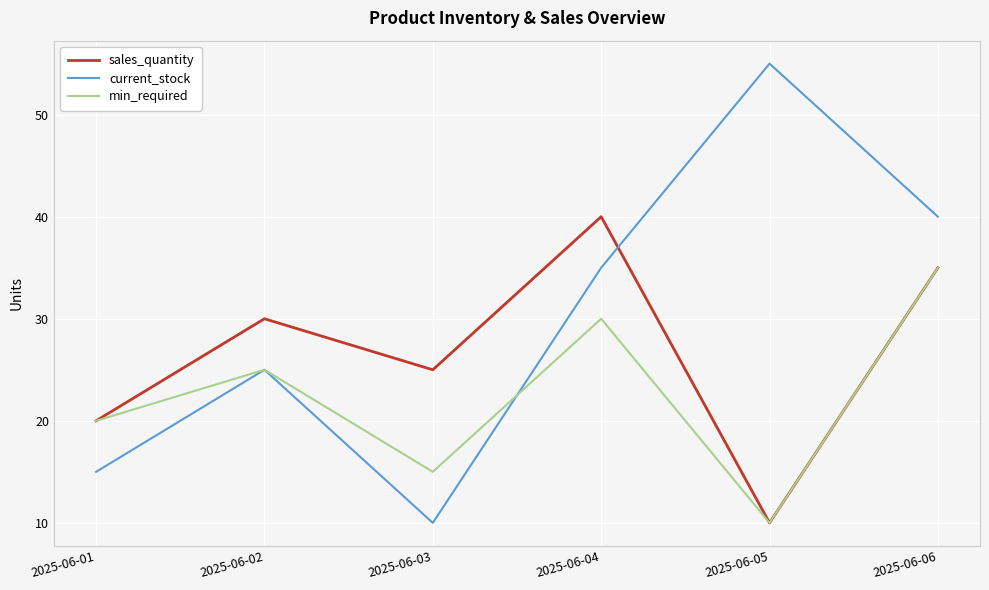

True or false: min_required has more than 0 interior local peaks.

True